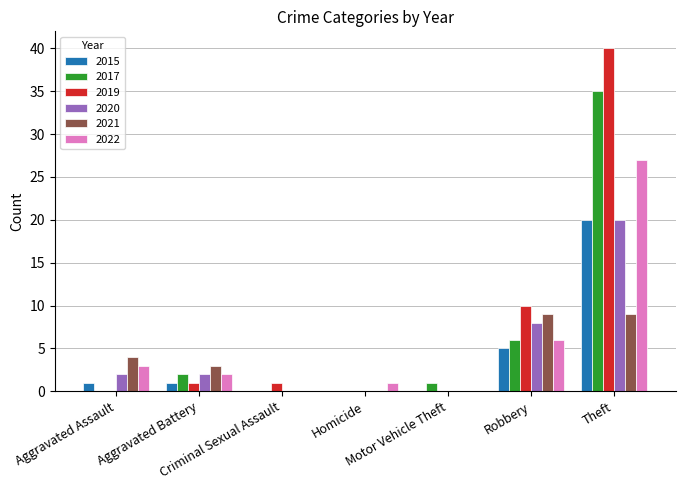

What is the highest value of the 2021 series?

9